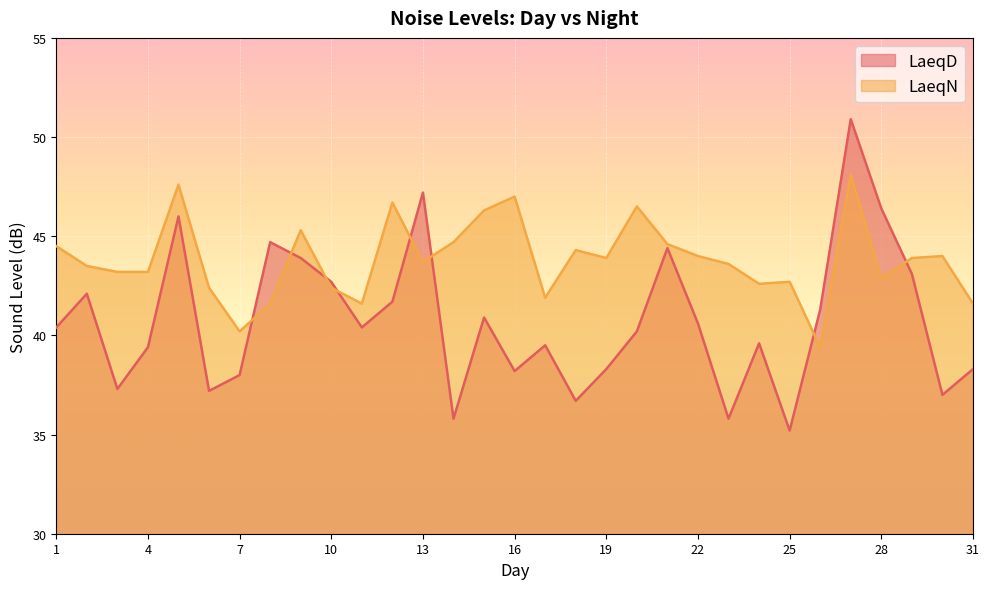

At 19, list the series in order from largest to smallest.

LaeqN, LaeqD